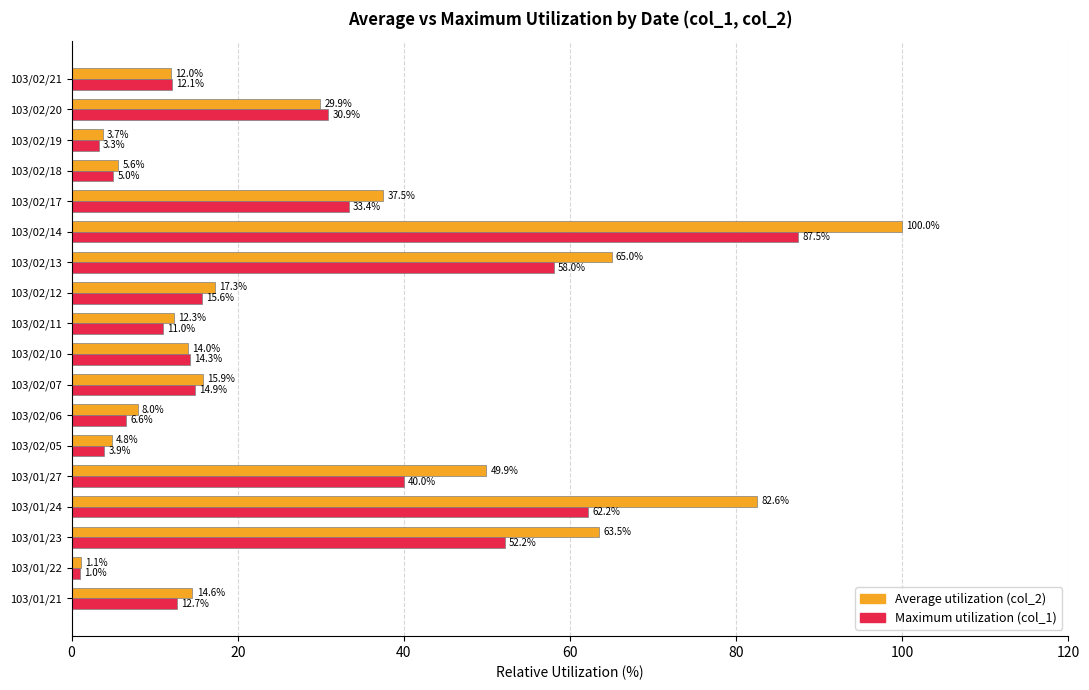

What is the difference between the maximum and minimum values in the Average utilization (col_2) series?

98.9